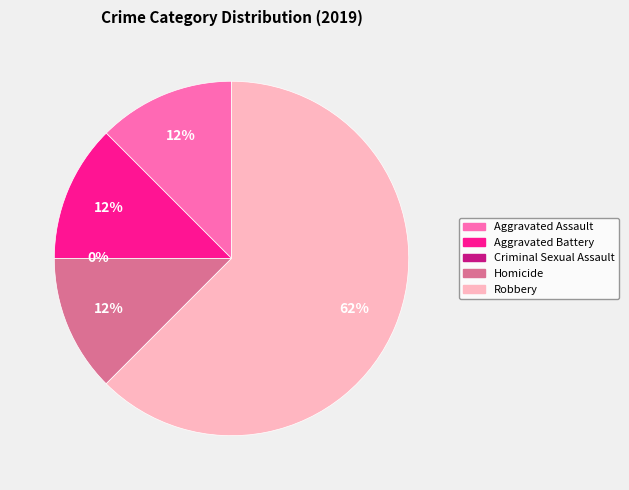

Rank the categories by value from highest to lowest.

Robbery, Aggravated Assault, Aggravated Battery, Homicide, Criminal Sexual Assault